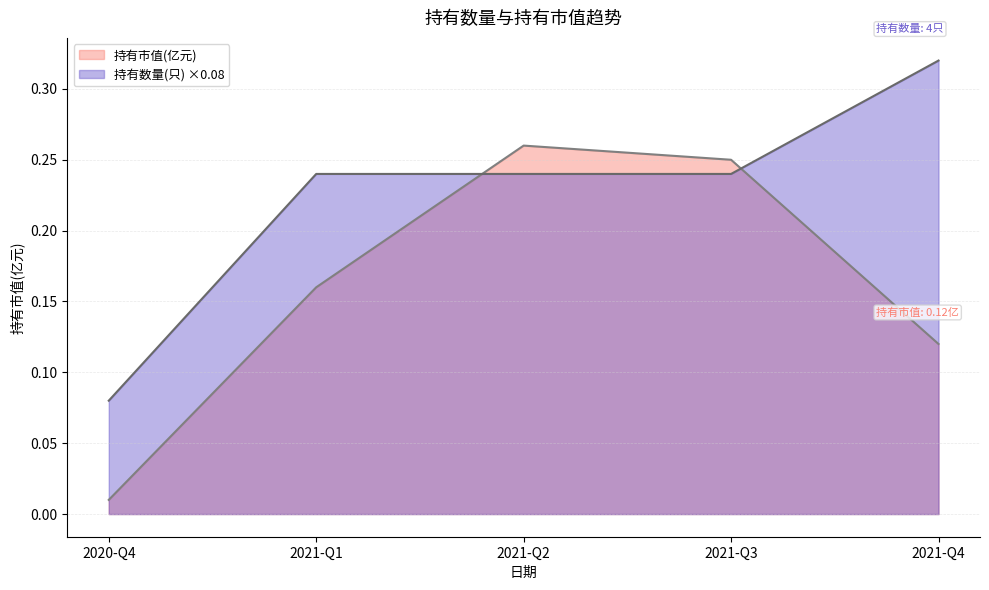

What is the difference between the 持有市值(亿元) values at 2021-Q4 and 2021-Q2?

0.1